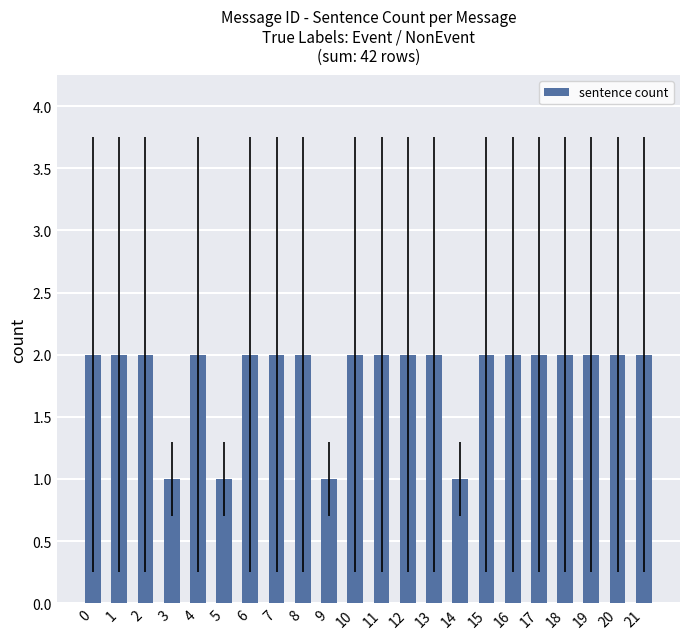

What is the sum of the values at 1 and 17?

4